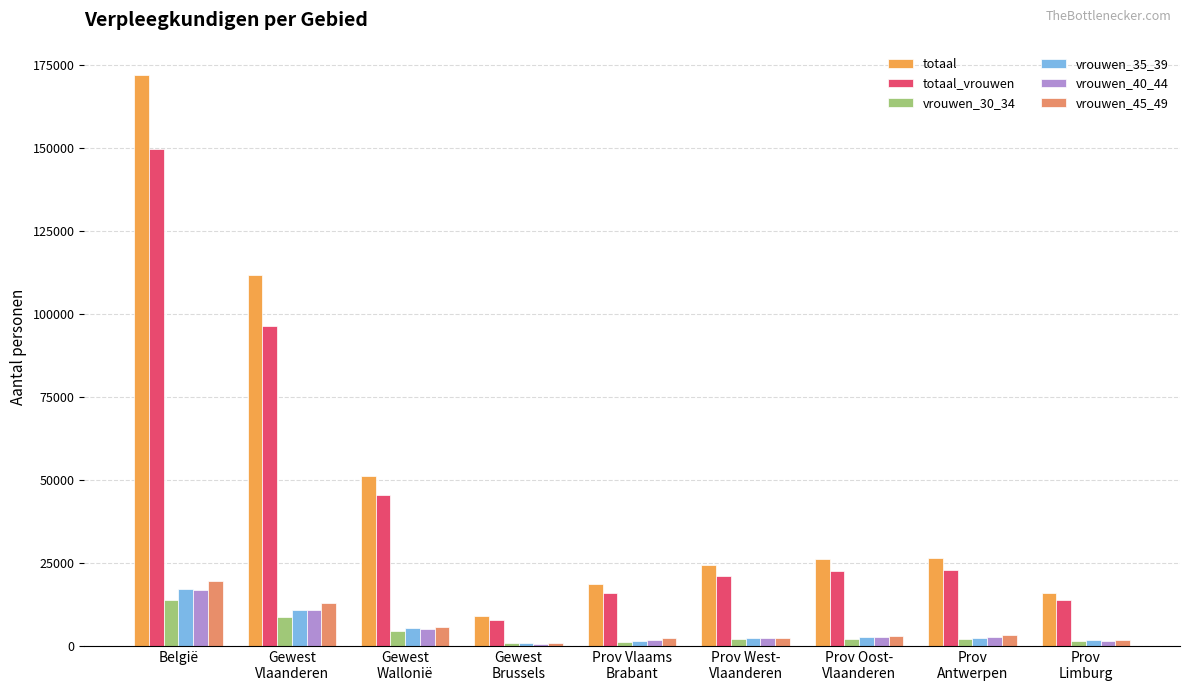

Is the value of vrouwen_40_44 at België greater than the value of totaal_vrouwen at België?

No